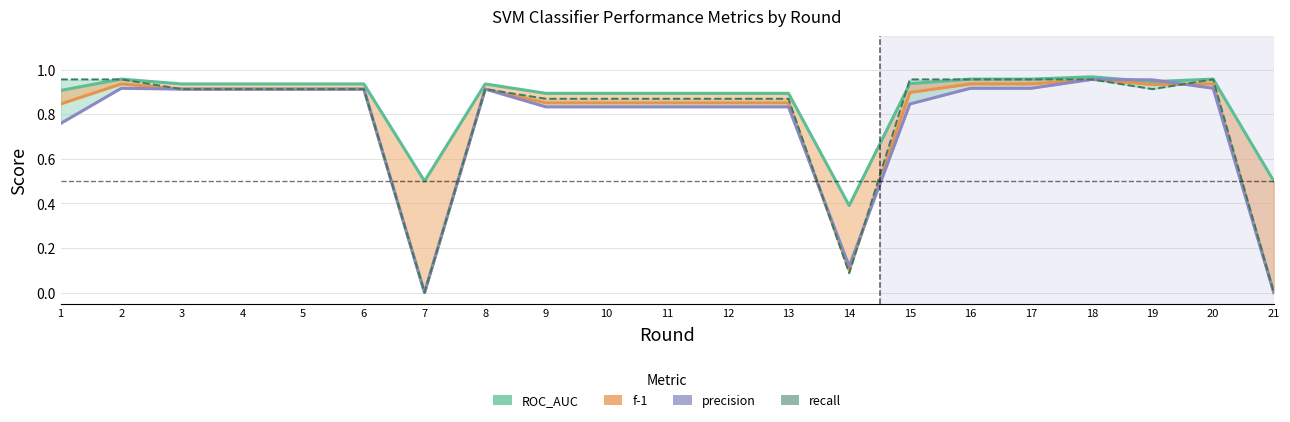

True or false: recall has a value of 0.6 at 4.

False